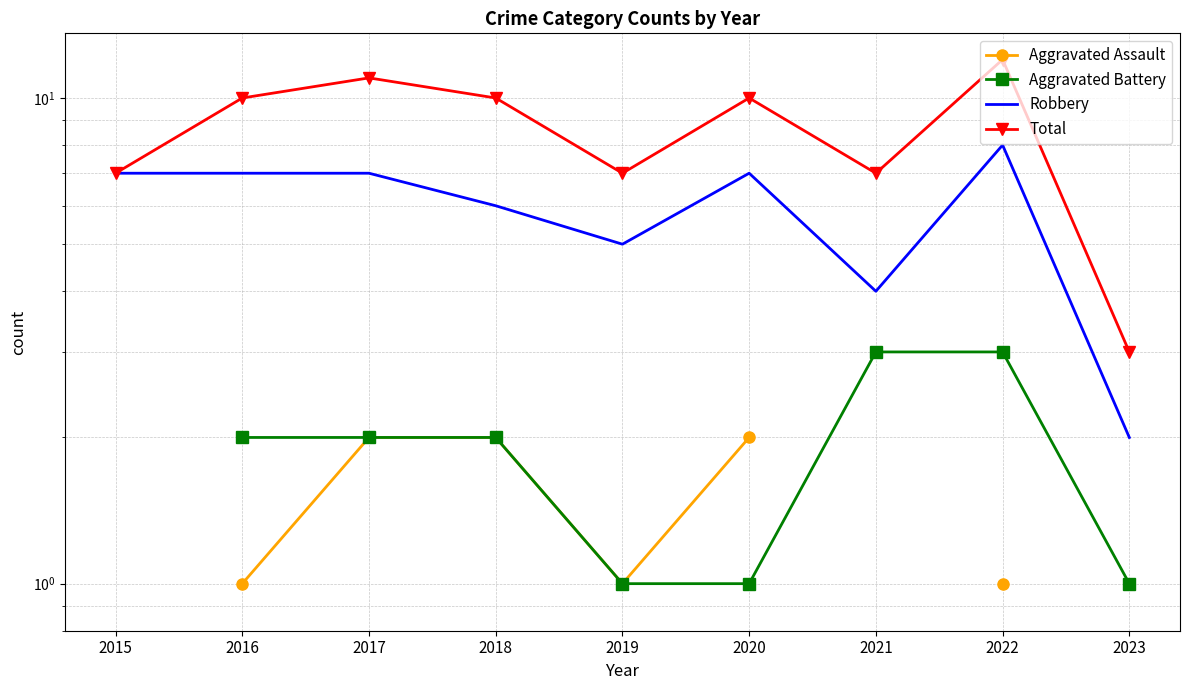

What is the greatest value displayed?

12.0